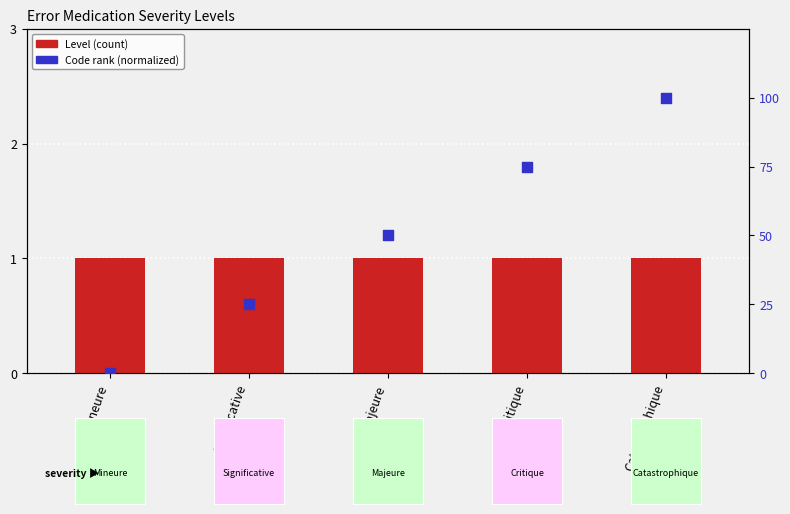

Which series reaches the minimum Y coordinate?

Code rank (normalized)